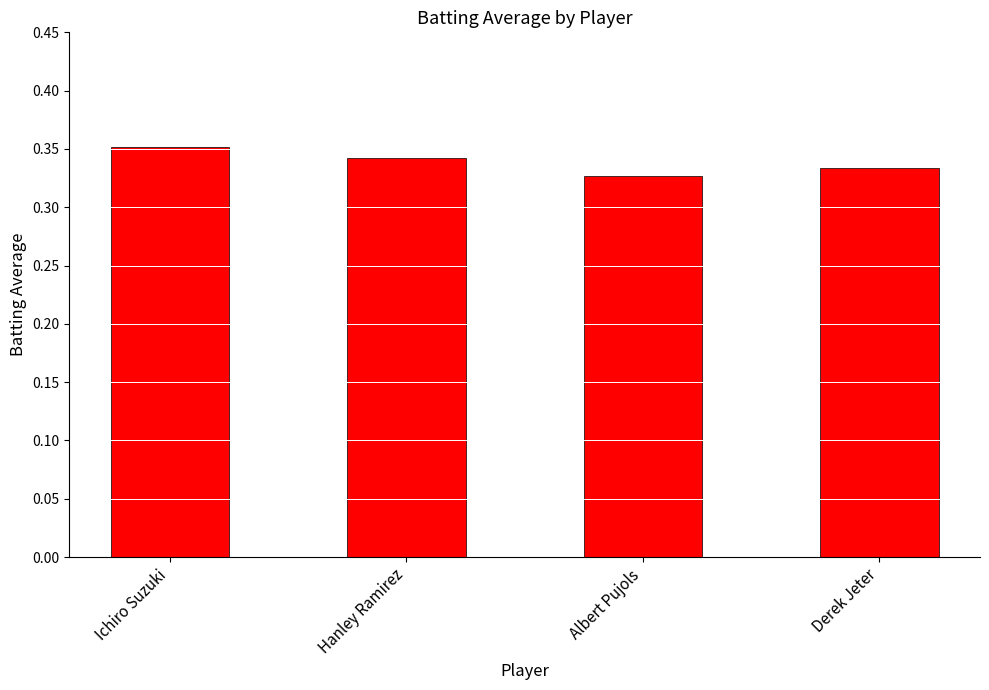

Count the values in the range 0 to 1.

4